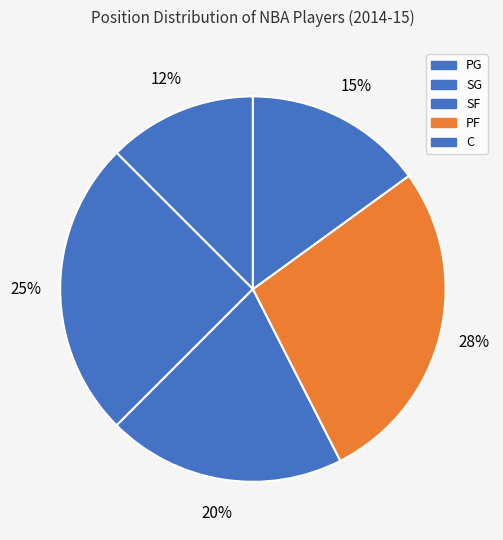

Is PG the majority of the pie?

No